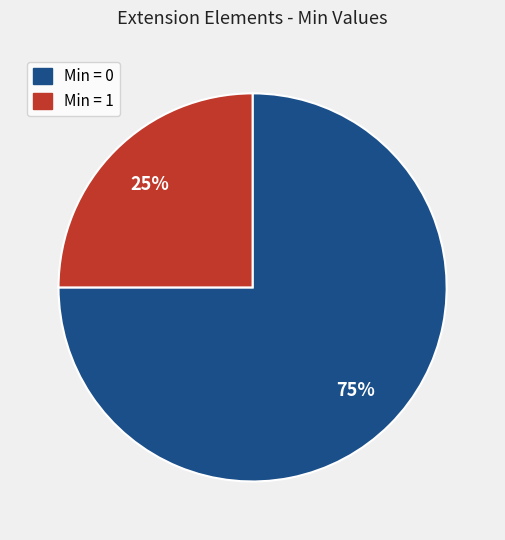

Count the number of slices in the pie.

2